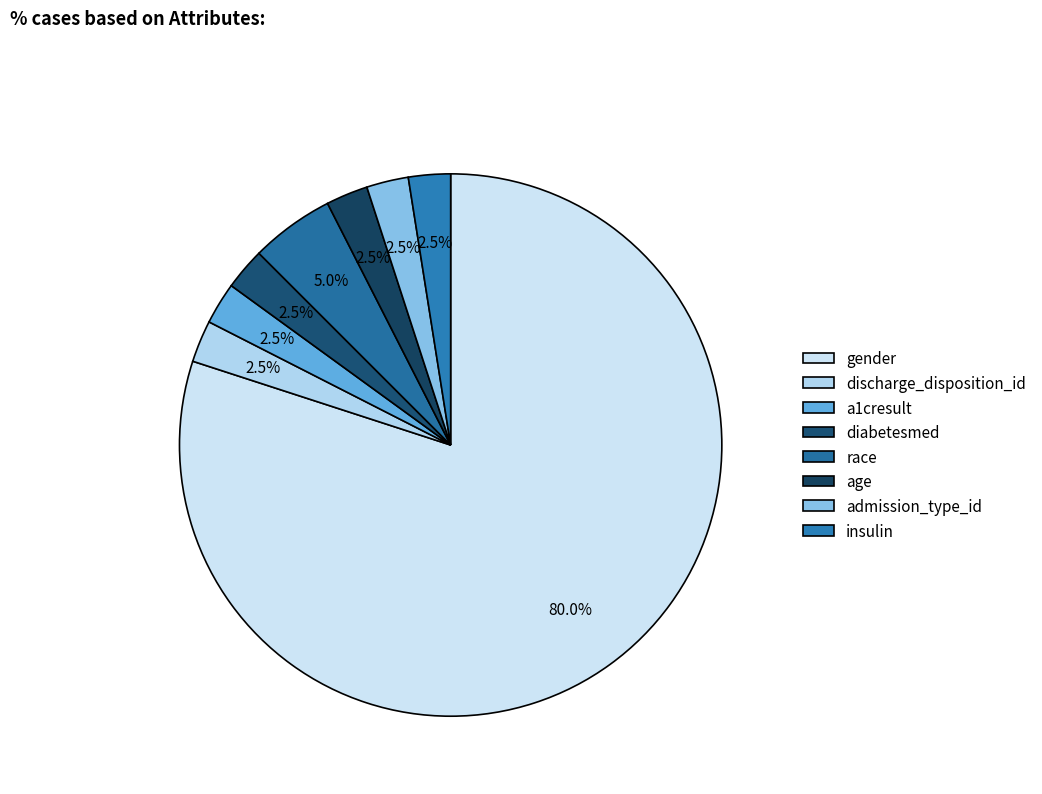

To the nearest percent, what is the difference between the largest and smallest slice percentages?

78%